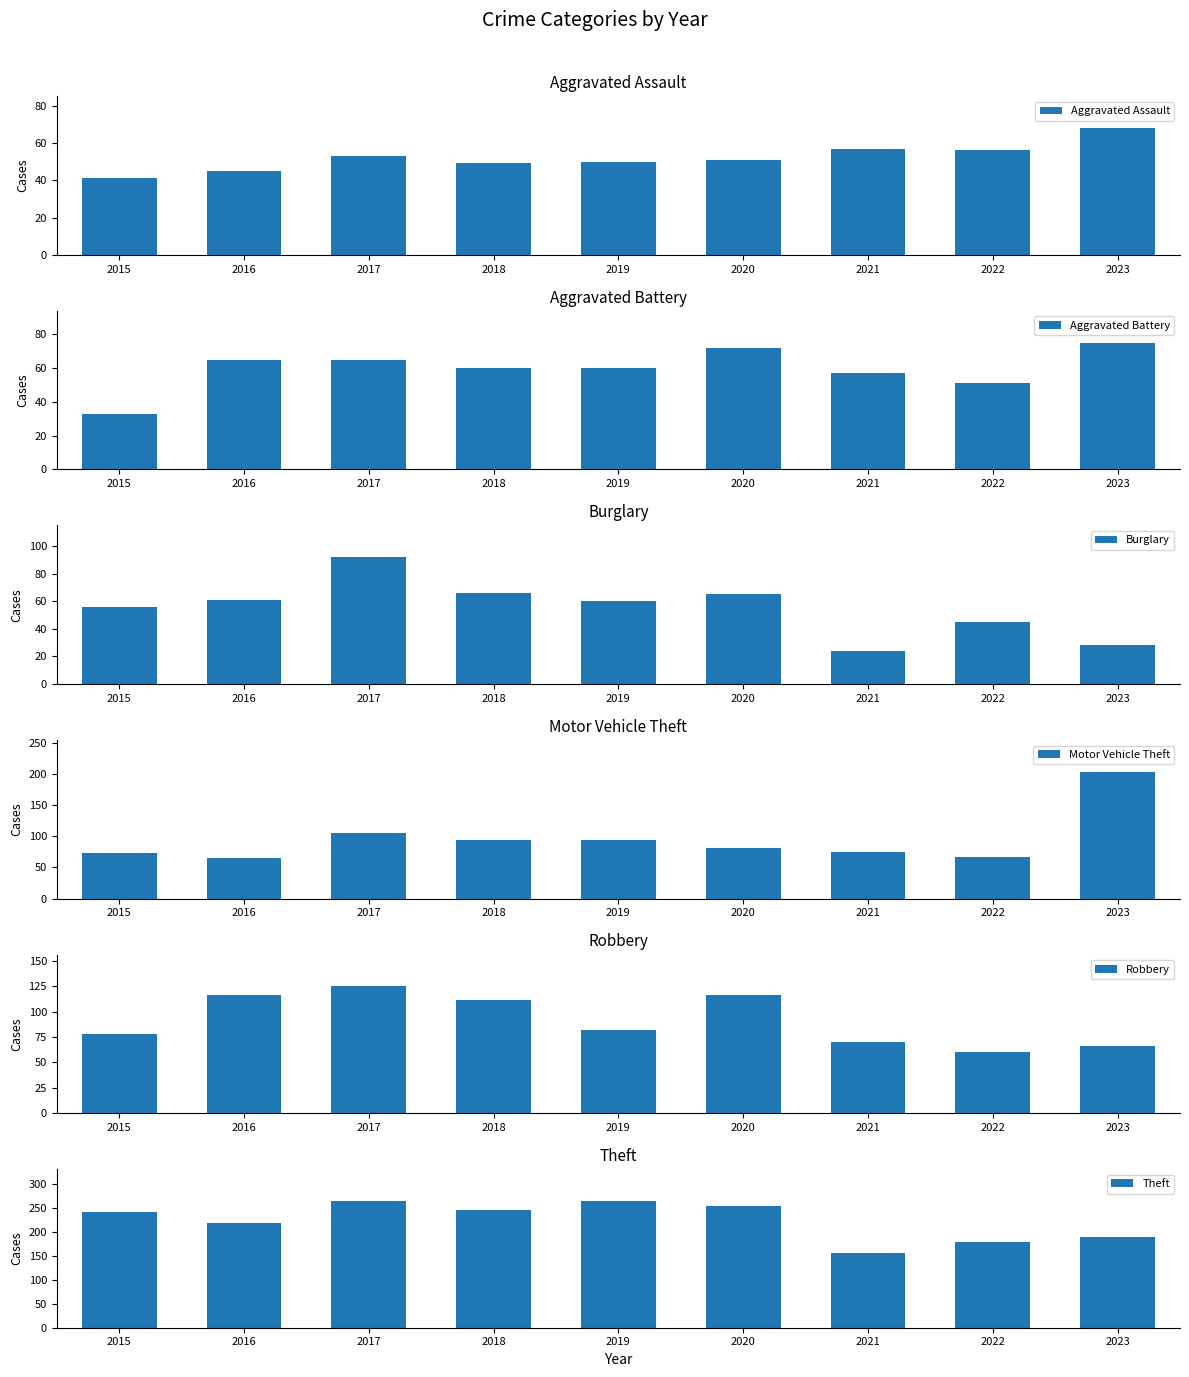

Is it true that Motor Vehicle Theft equals 94 at 2019?

True